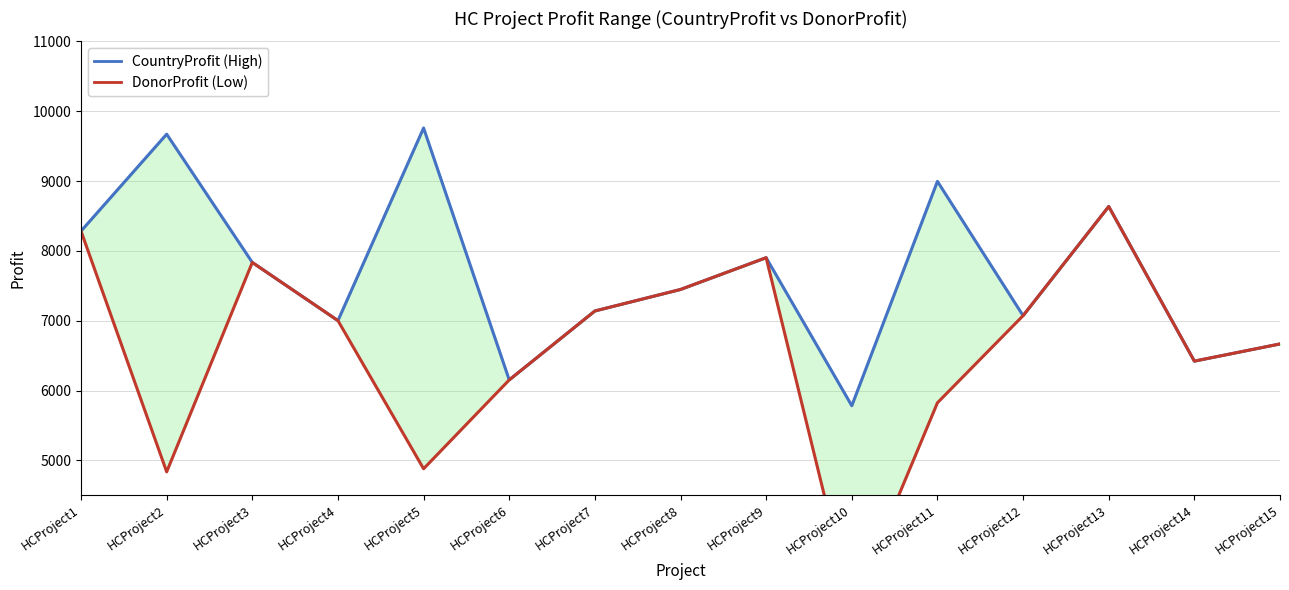

List the labels in order of DonorProfit (Low) value, largest first.

HCProject13, HCProject1, HCProject9, HCProject3, HCProject8, HCProject7, HCProject12, HCProject4, HCProject15, HCProject14, HCProject6, HCProject11, HCProject5, HCProject2, HCProject10